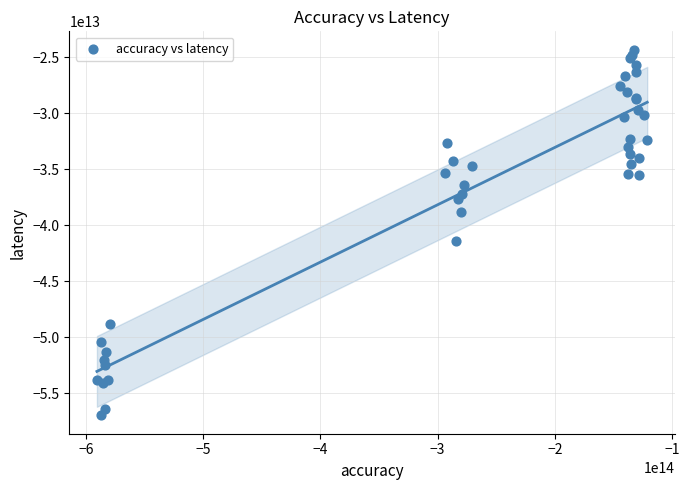

What Y value in the scatter plot is closest to -40659426698750?

-41412450777620.3